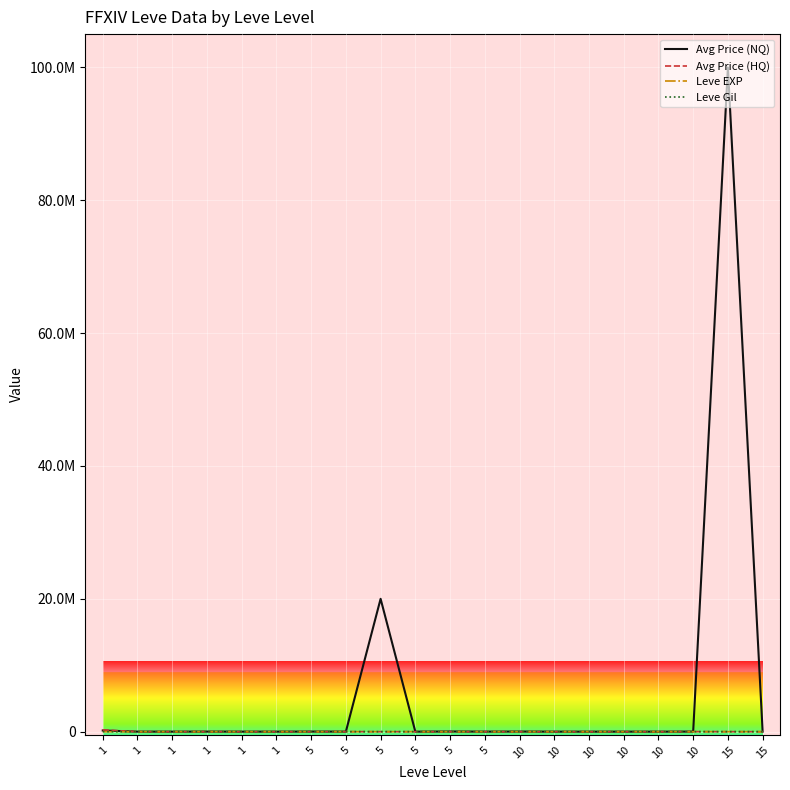

At which label is Leve Gil closest to 510?

5